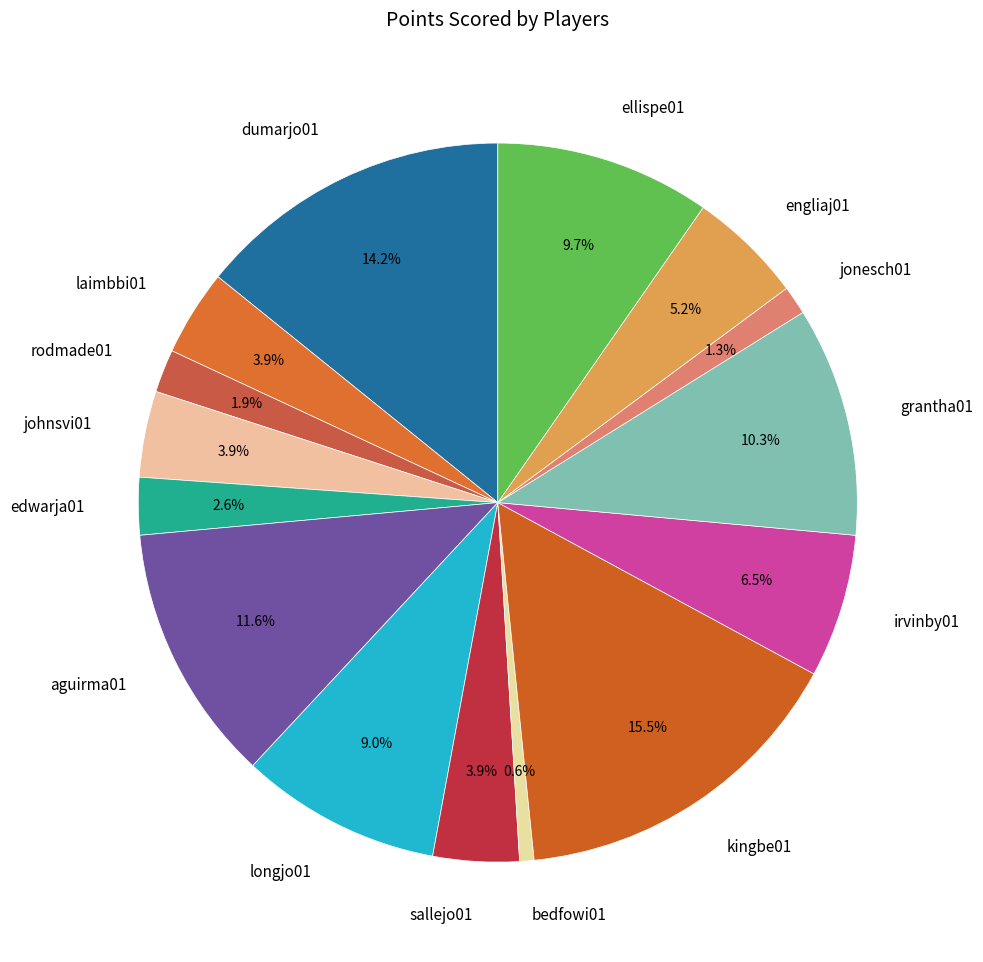

Do johnsvi01 and kingbe01 together represent more than half of the pie?

No